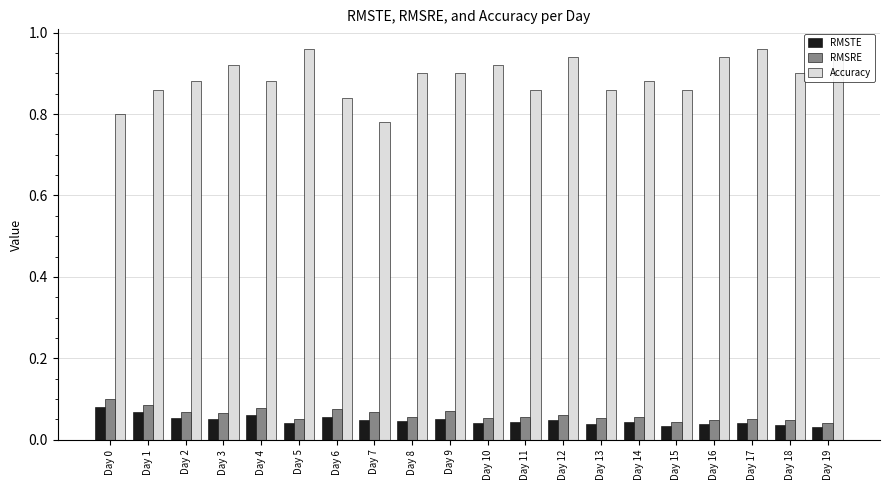

What are all the series names shown in the legend?

RMSTE, RMSRE, Accuracy